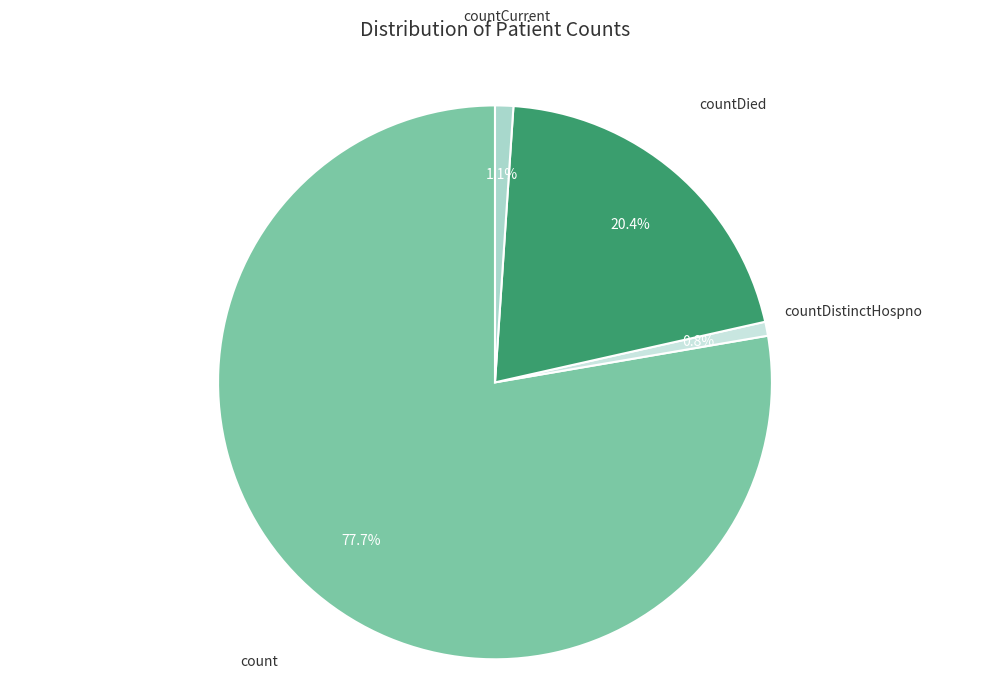

To the nearest percent, what is the average slice percentage?

25%